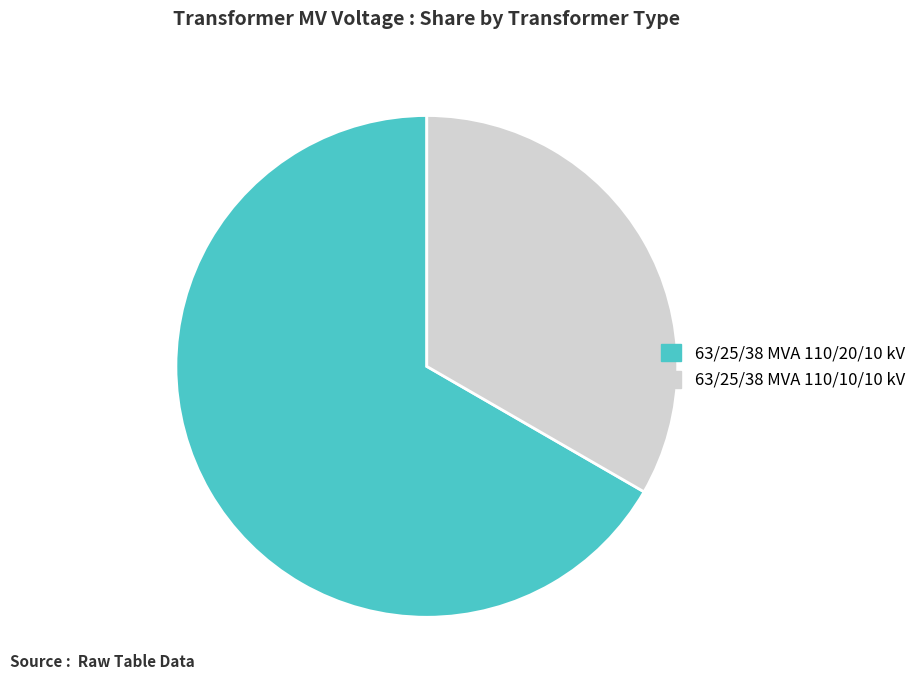

Combined, do 63/25/38 MVA 110/20/10 kV and 63/25/38 MVA 110/10/10 kV account for over 50%?

Yes